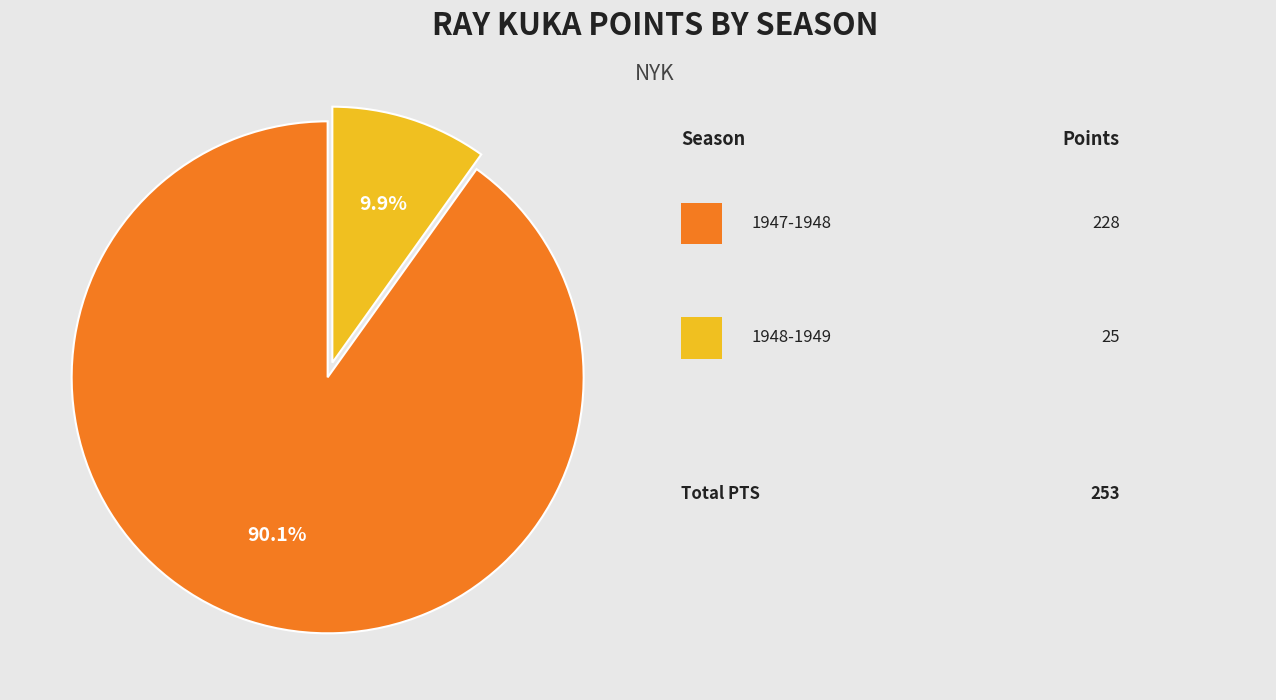

Is there a majority slice in this chart?

Yes